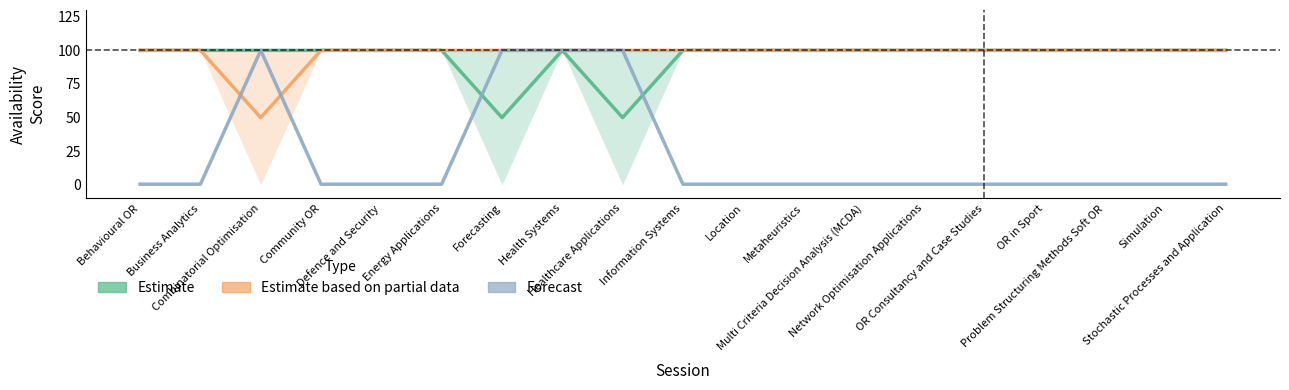

What is the sum of all Estimate based on partial data values?

1850.0